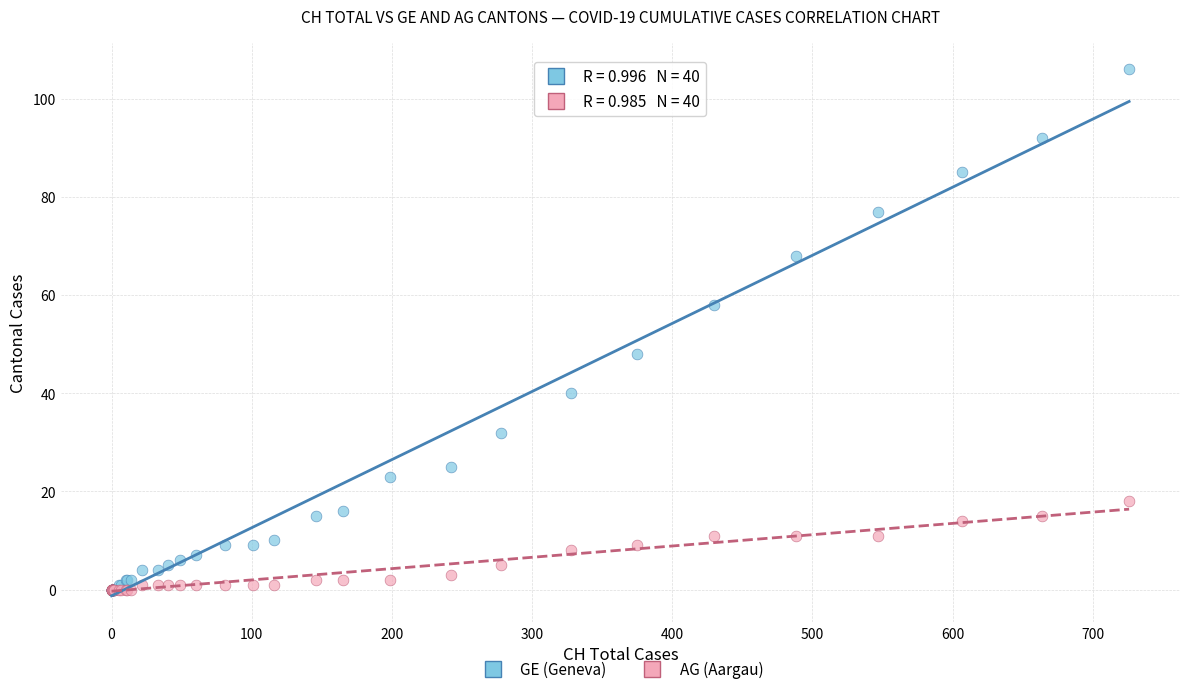

Which series contains the highest Y value?

GE (Geneva)